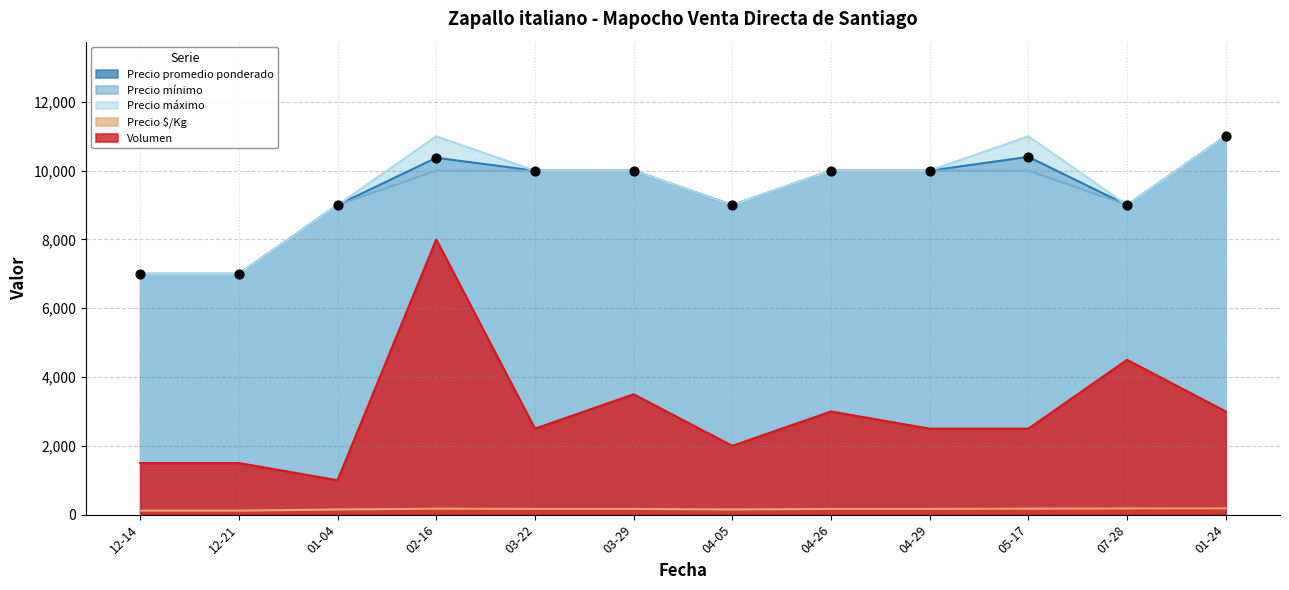

Is the value of Precio mínimo at 04-29 greater than the value of Precio máximo at 05-17?

No